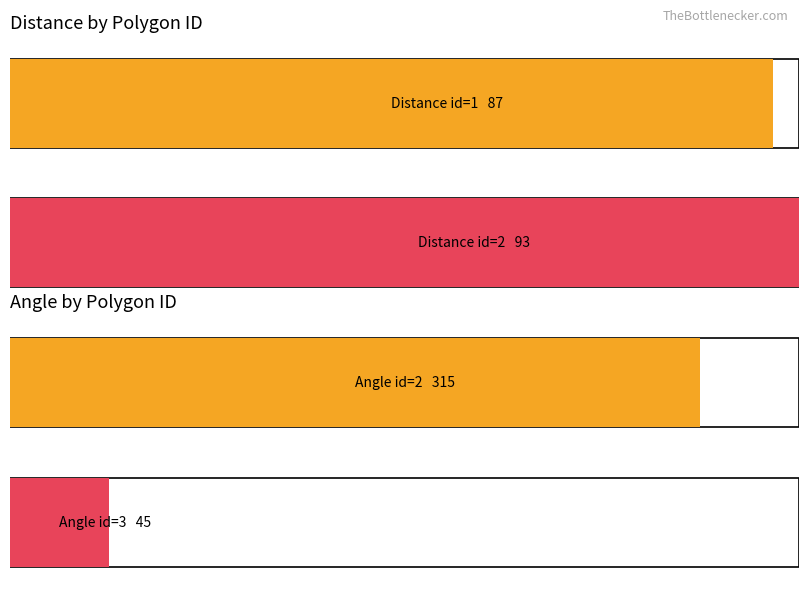

What is the difference between the angle values at 2 and 3?

270